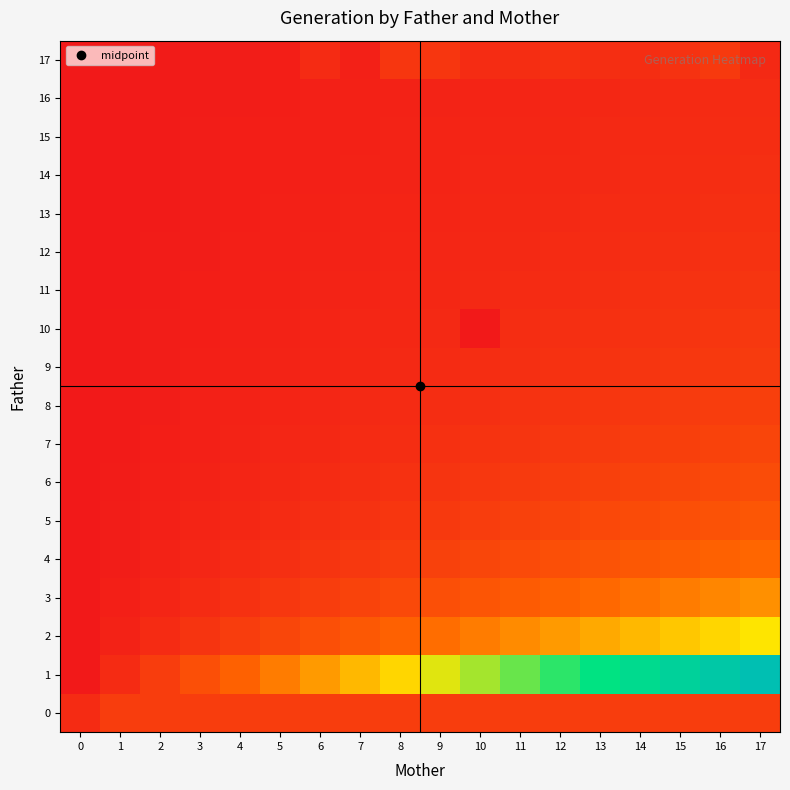

Which series changed the most between 1 and 4?

1